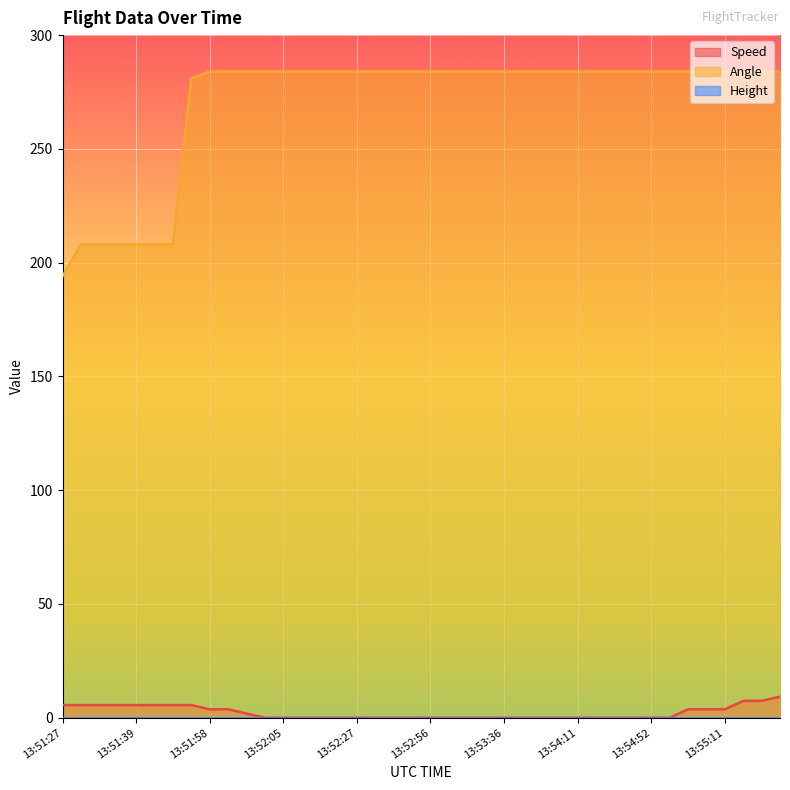

What is the lowest value of the Angle series?

194.0